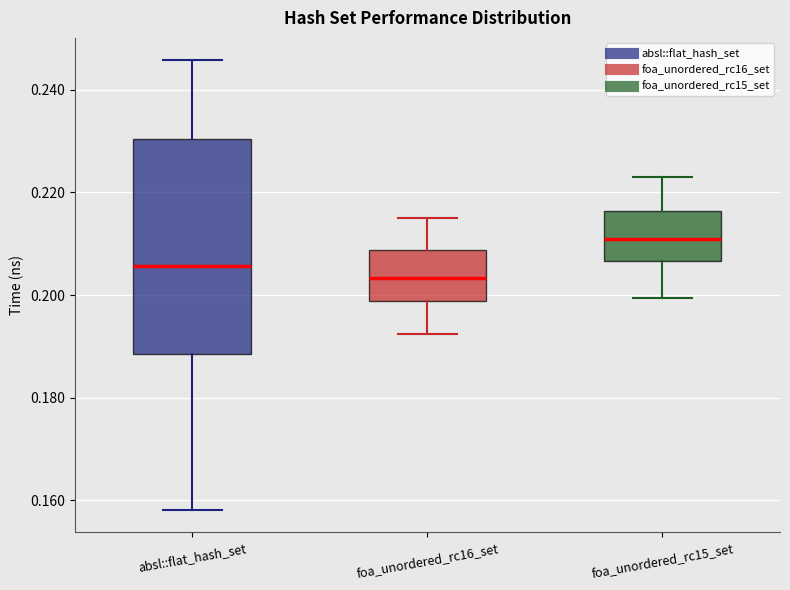

Reading left to right, transcribe this box plot: for each box, give where its median line is, the range the box spans, and where its two whiskers end, as read against the y-axis. The values are not printed on the chart, so give them approximately, as read against the axis.

absl::flat_hash_set: median 0.206, box 0.188 to 0.230, whiskers 0.158 to 0.246
foa_unordered_rc16_set: median 0.204, box 0.198 to 0.208, whiskers 0.192 to 0.214
foa_unordered_rc15_set: median 0.210, box 0.206 to 0.216, whiskers 0.200 to 0.224